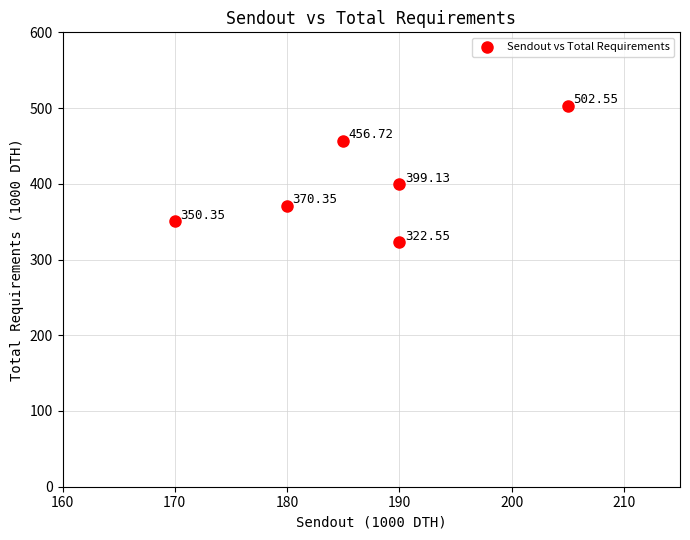

What is the average Y value?

400.3